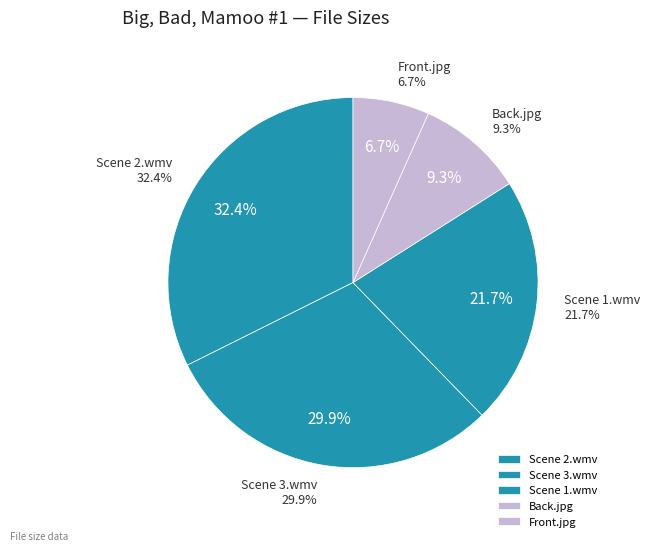

What is the change in value from Scene 2.wmv to Front.jpg?

-194.4